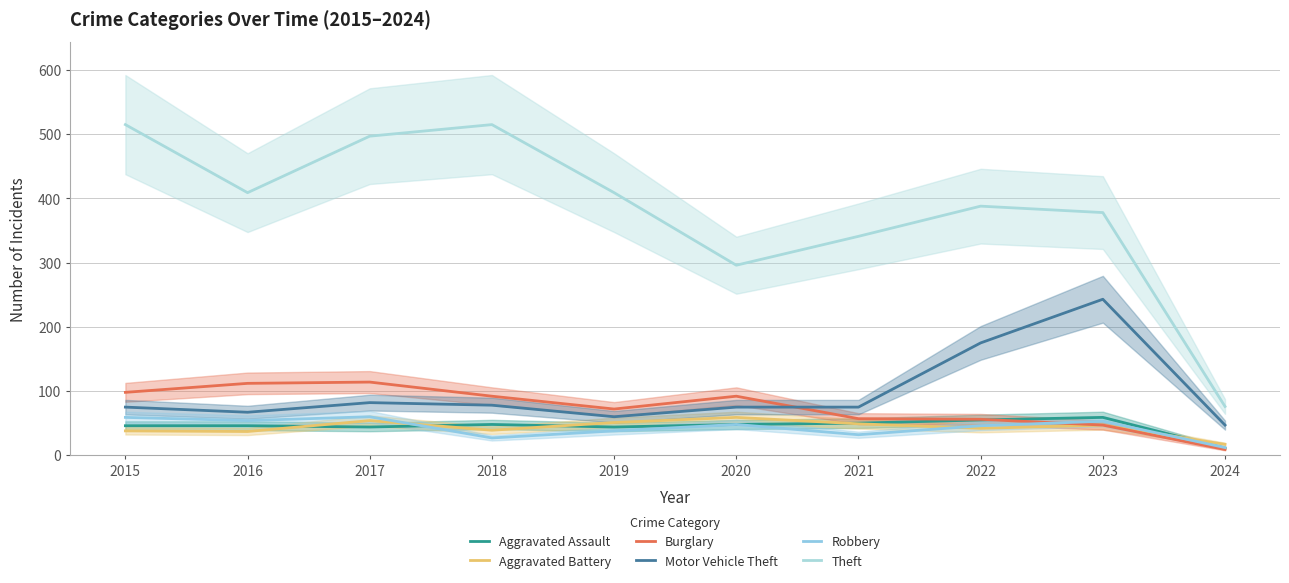

What is the minimum value for Robbery?

12